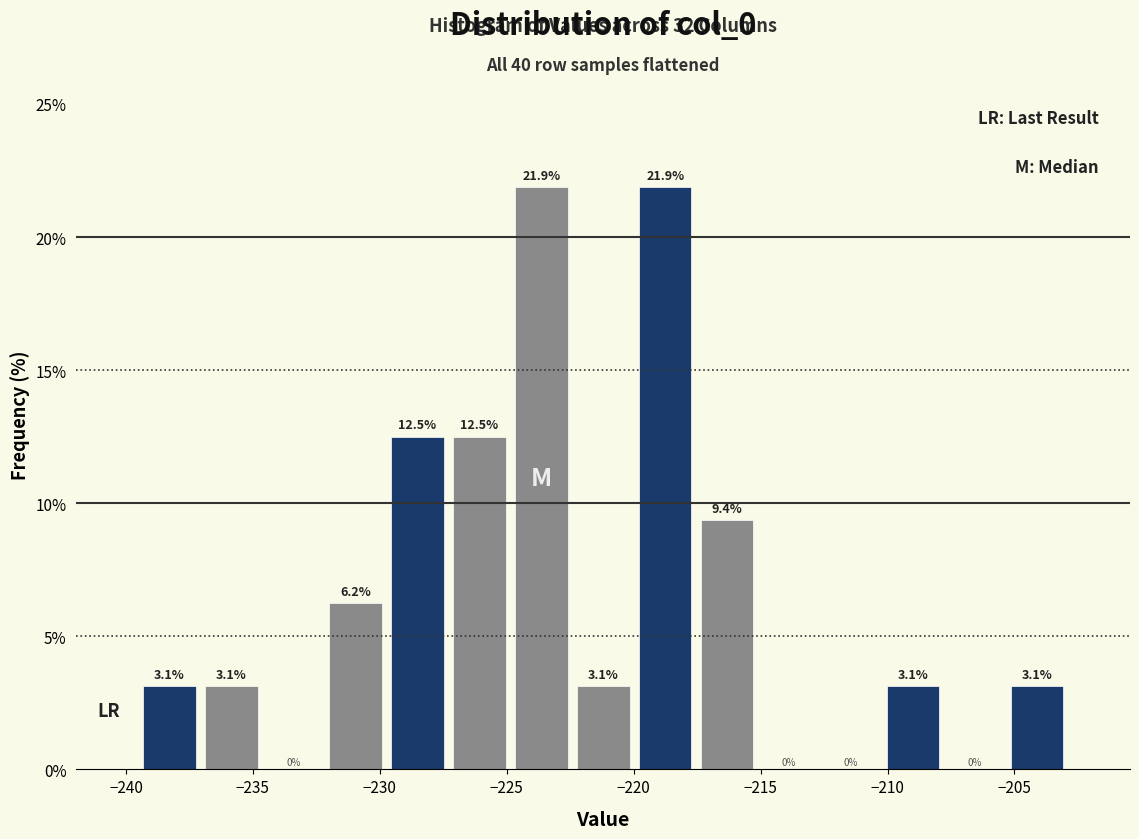

Reading left to right, transcribe this chart: for each bar, give the range it covers on the x-axis and its height. The bar edges are not printed on the chart, so give them approximately, as read against the axis.

-239.5 to -237.0: 3.1
-237.0 to -234.5: 3.1
-234.5 to -232.0: 0.0
-232.0 to -229.5: 6.2
-229.5 to -227.5: 12.5
-227.5 to -225.0: 12.5
-225.0 to -222.5: 21.9
-222.5 to -220.0: 3.1
-220.0 to -217.5: 21.9
-217.5 to -215.0: 9.4
-215.0 to -212.5: 0.0
-212.5 to -210.0: 0.0
-210.0 to -208.0: 3.1
-208.0 to -205.5: 0.0
-205.5 to -203.0: 3.1